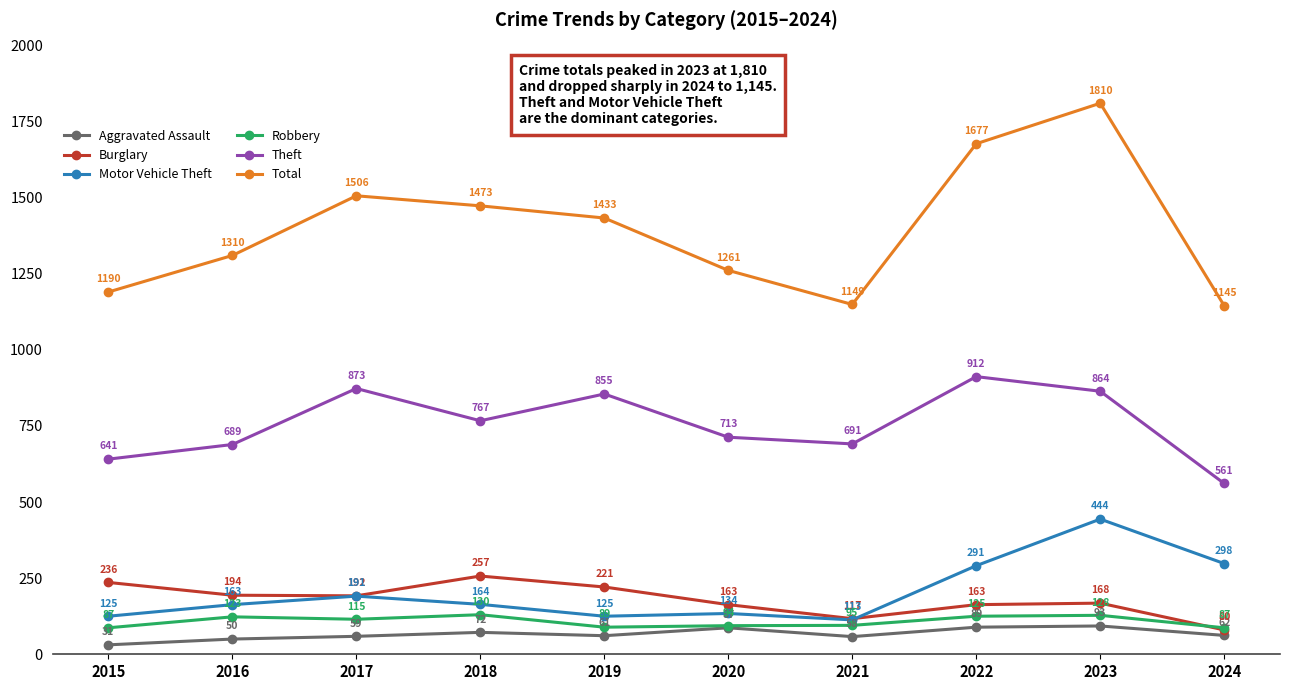

What is the difference between the maximum and second lowest values in the Aggravated Assault series?

43